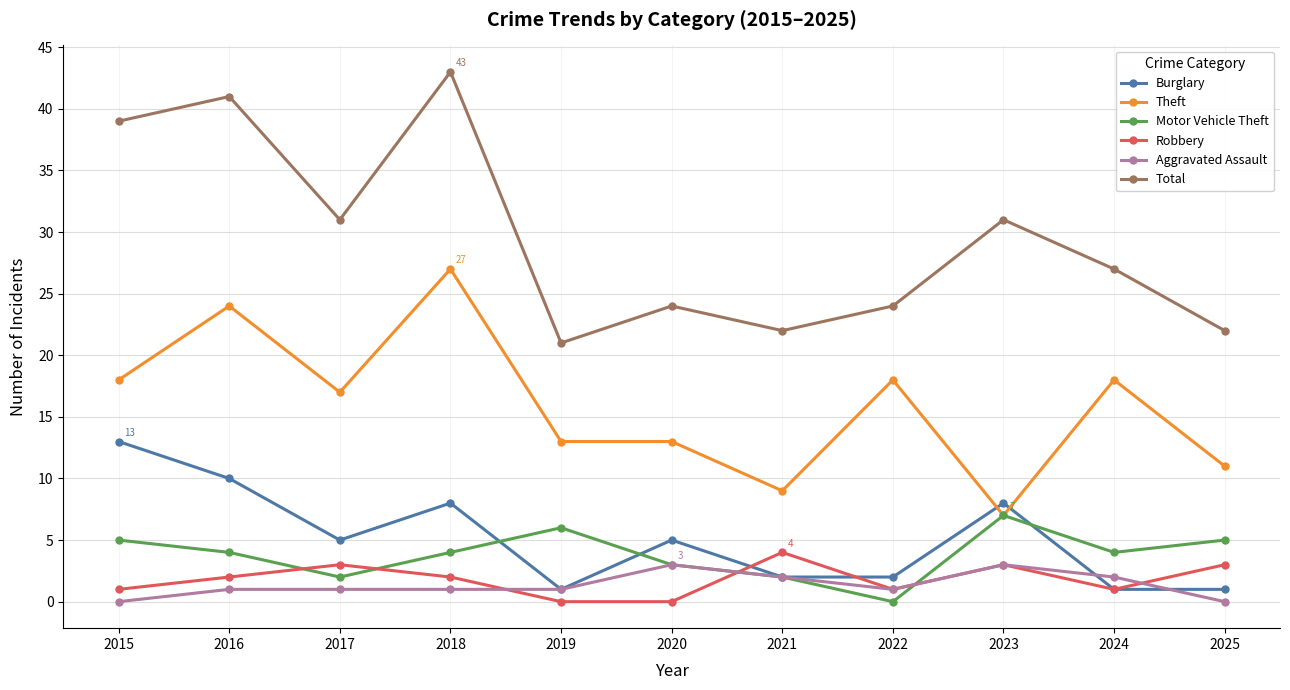

What are all the series names shown in the legend?

Burglary, Theft, Motor Vehicle Theft, Robbery, Aggravated Assault, Total